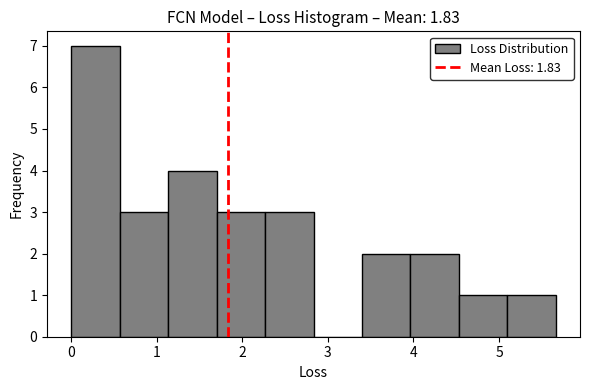

Which range on the x-axis has the tallest bar?

0.0 to 0.6